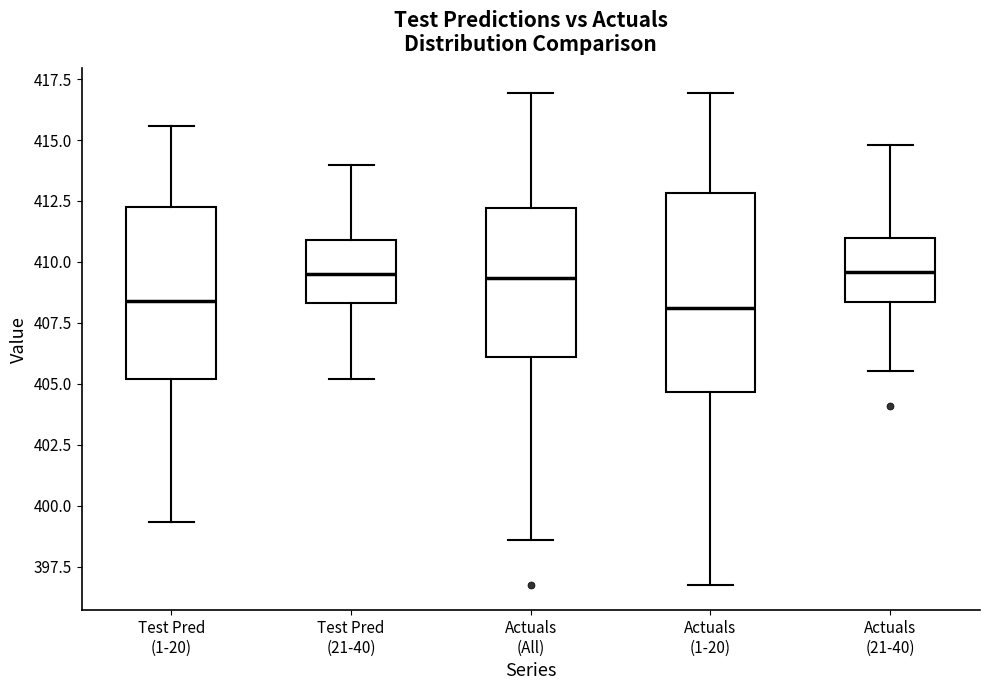

Where does the median line of the box for Test Pred (1-20) sit on the y-axis? The values are not printed on the chart, so give them approximately, as read against the axis.

408.5